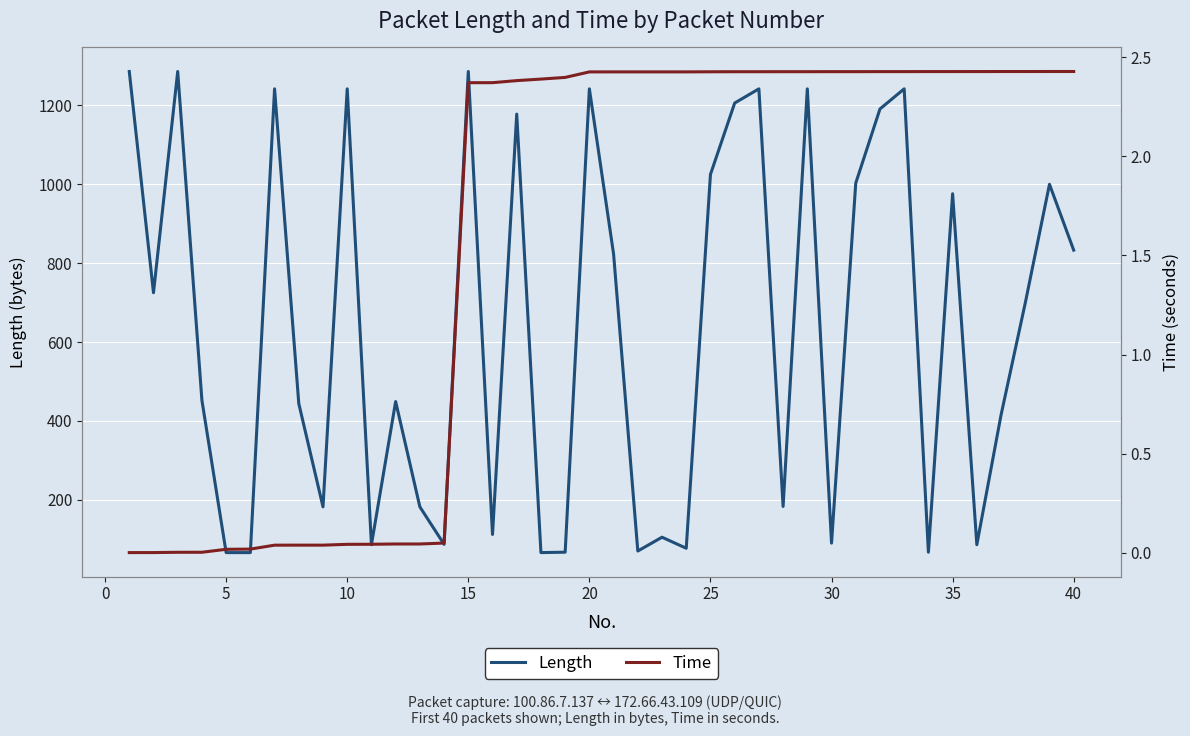

What is the minimum value for Length?

66